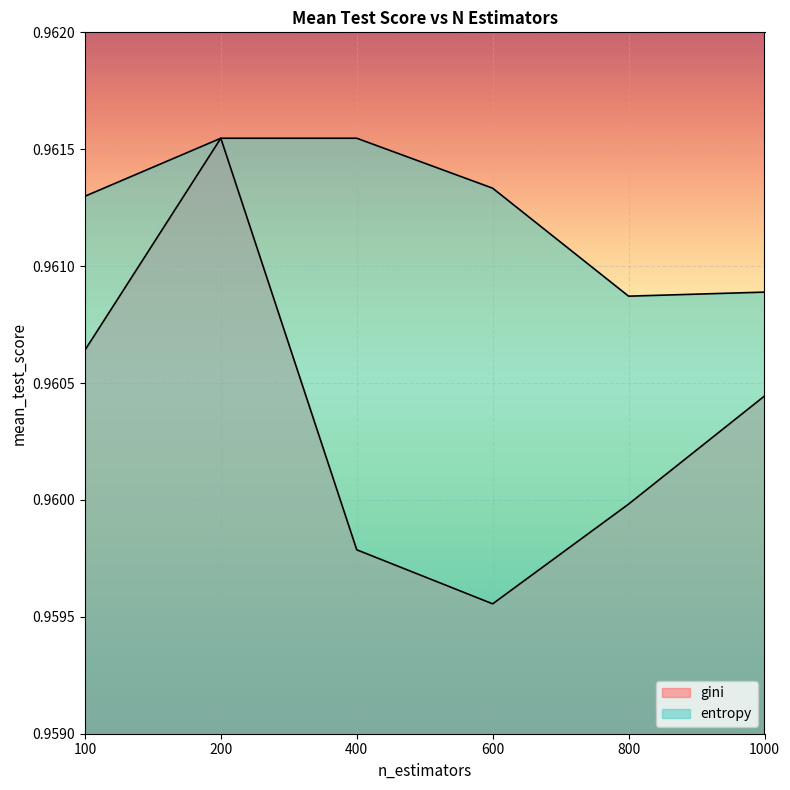

At which category is the sum across all series the highest?

200